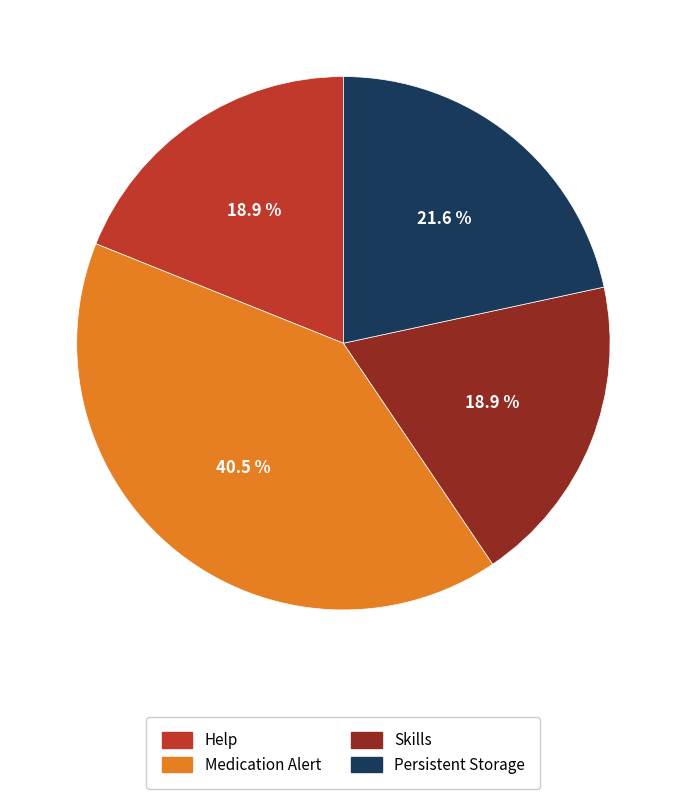

Is there a majority slice in this chart?

No